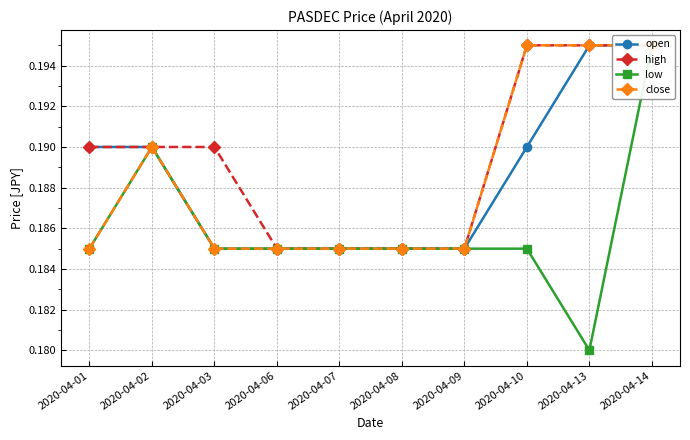

Between 2020-04-02 and 2020-04-03, which series saw the biggest shift?

open